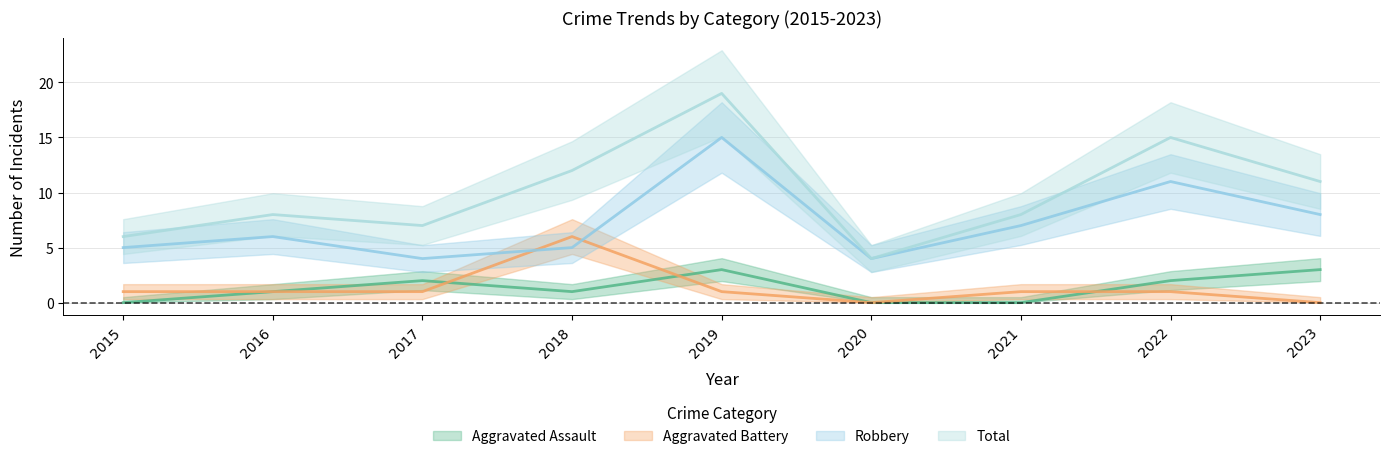

True or false: Robbery and Aggravated Assault intersect in this chart.

False